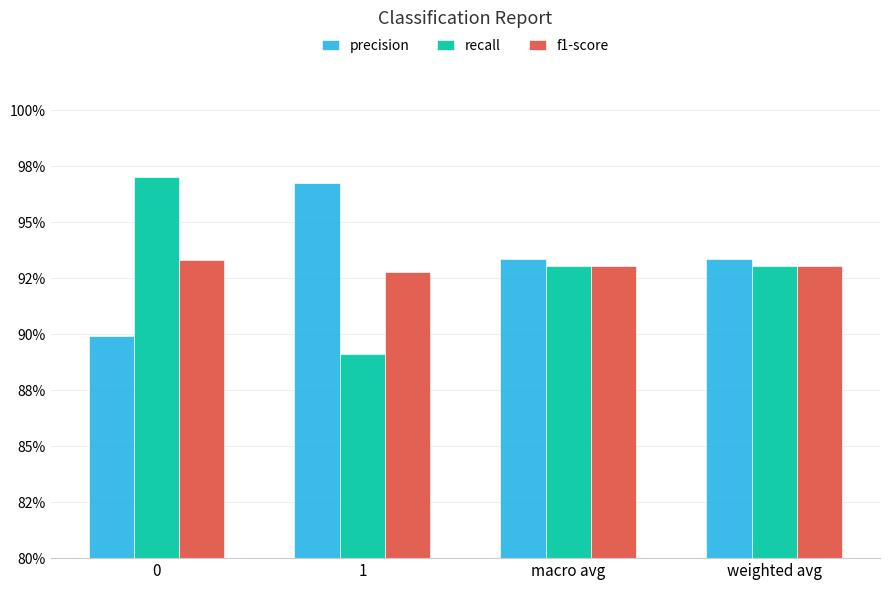

Which series has the largest total across all categories?

precision